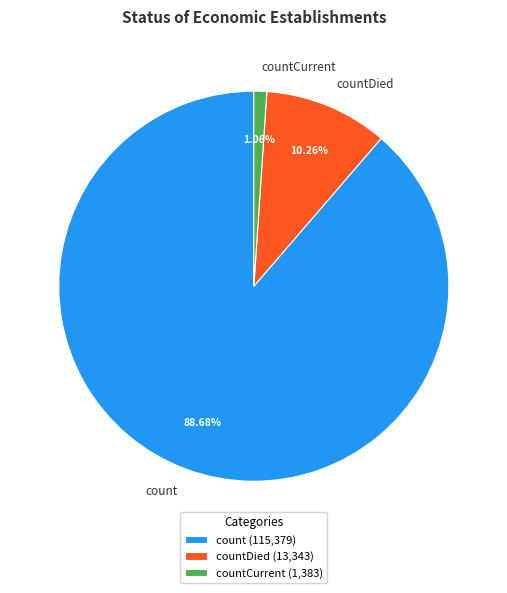

Count the number of slices in the pie.

3